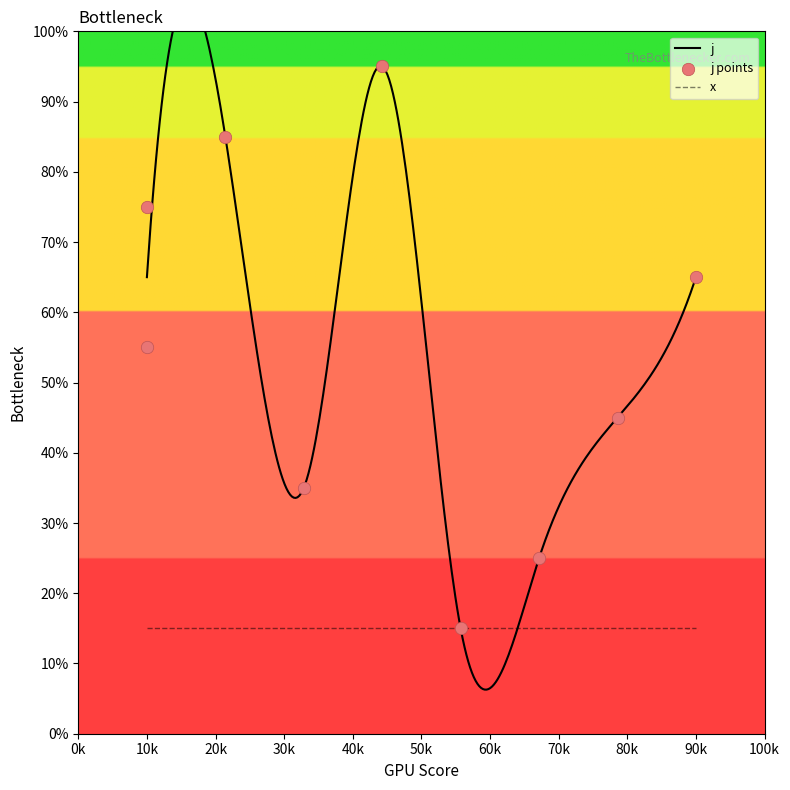

What is the ratio of the value at 4 to the value at 6?

0.3